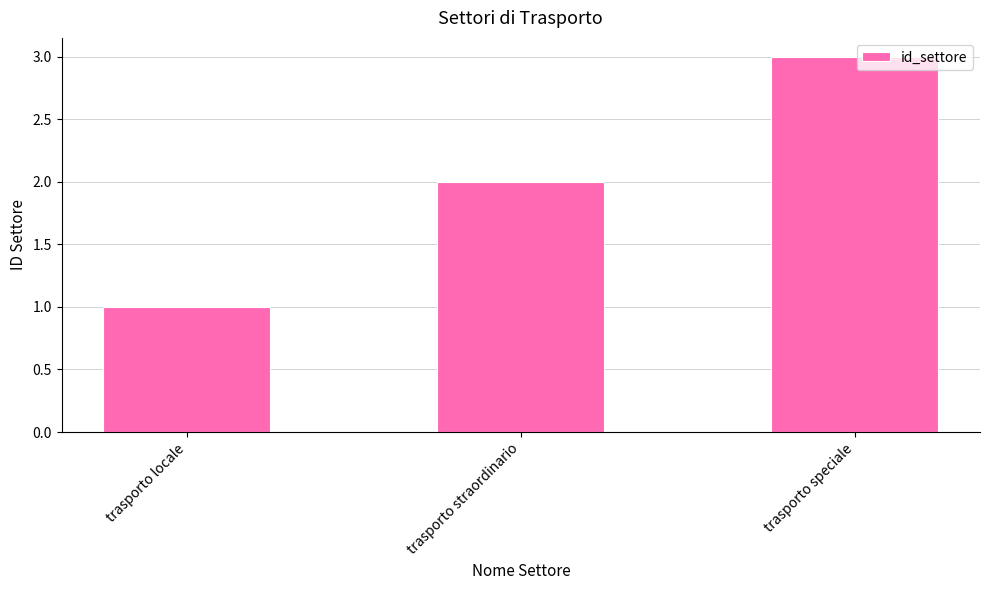

Reading left to right, transcribe all the data shown in this chart.

trasporto locale=1	trasporto straordinario=2	trasporto speciale=3